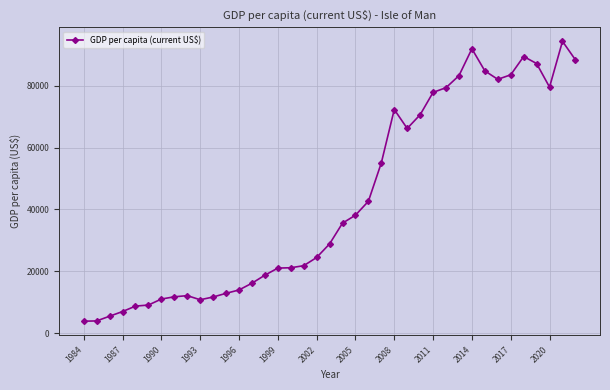

True or false: there are more than 0 points higher than both neighbors.

True